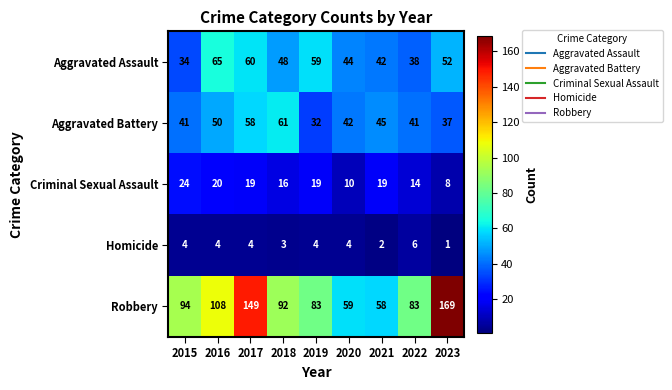

Rank the series by their maximum value, from highest to lowest.

Robbery, Aggravated Assault, Aggravated Battery, Criminal Sexual Assault, Homicide